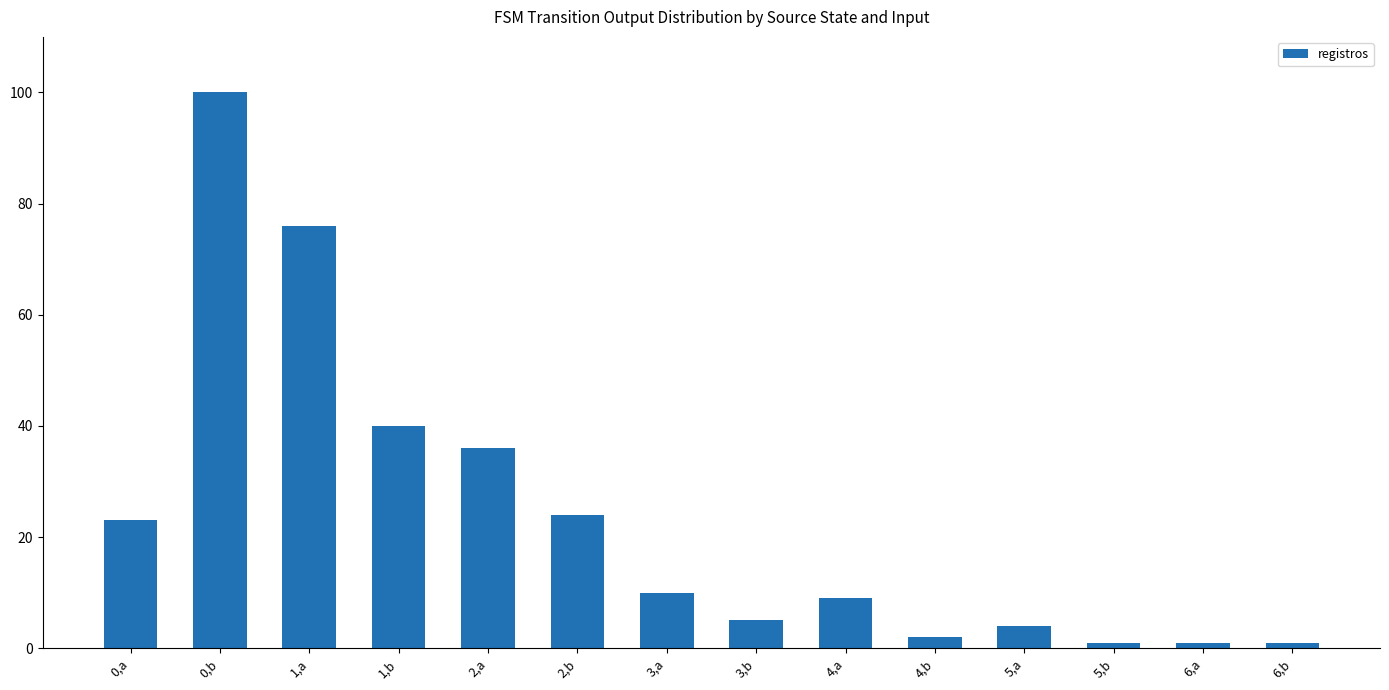

What is the label of the 8th bar from the right?

3,a